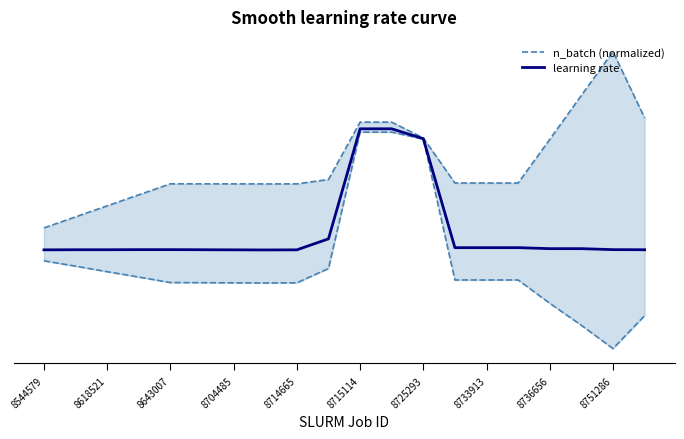

How many distinct data groups are displayed?

2